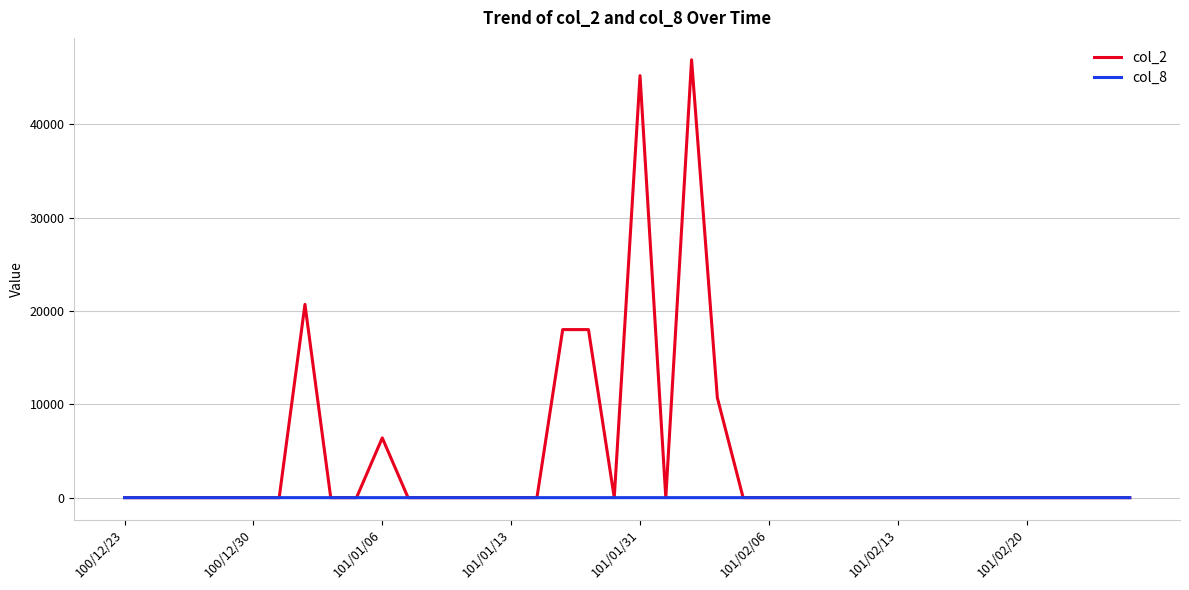

Which series has the largest total across all categories?

col_2